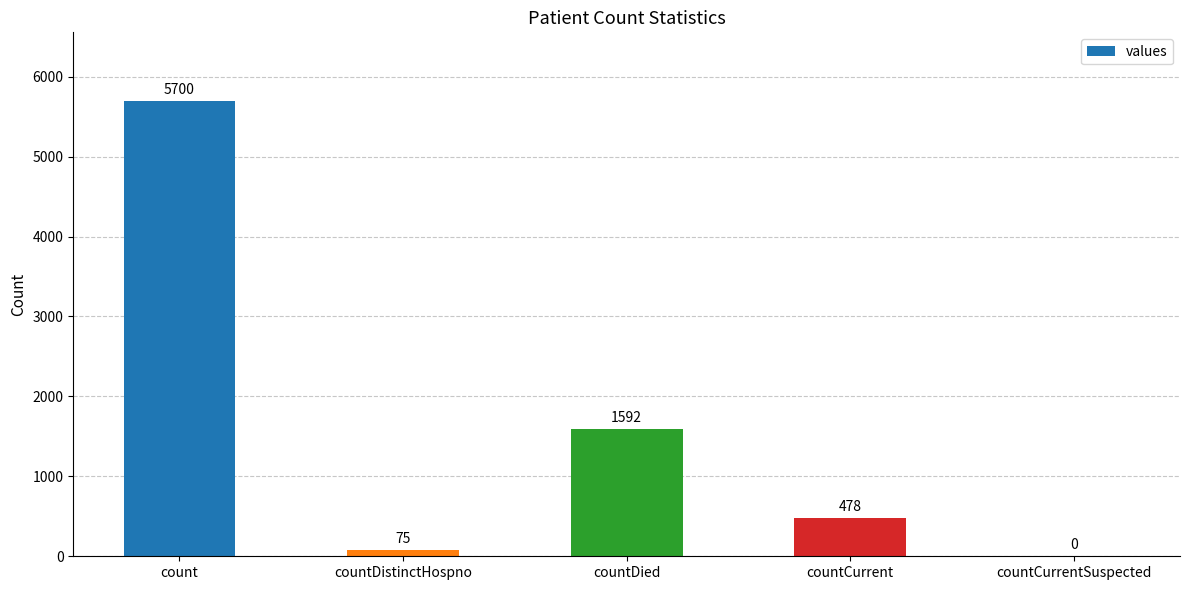

Read the value at count, to the nearest 50.

5700